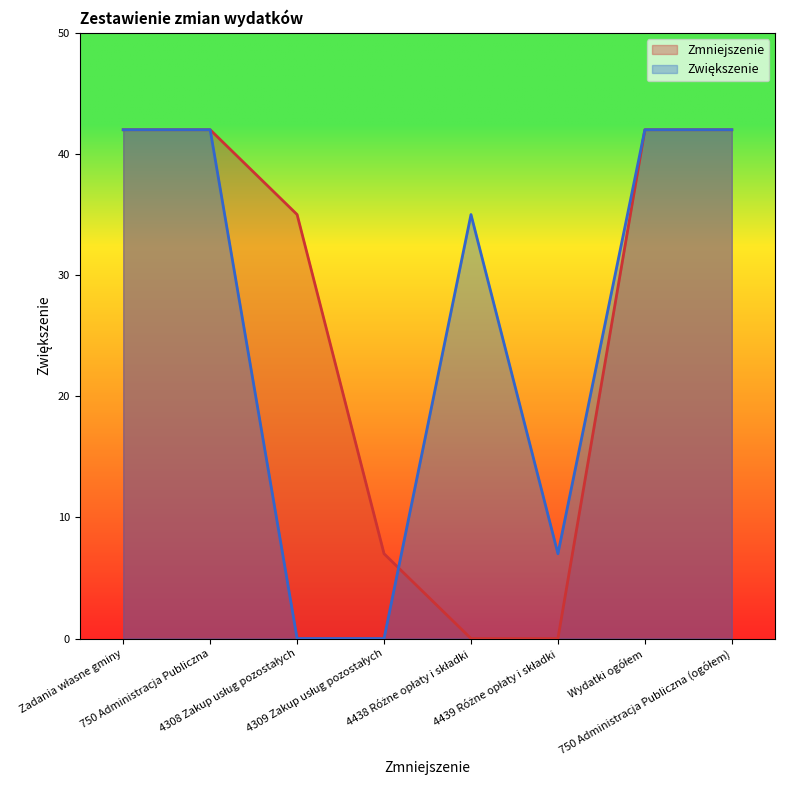

What is the maximum value shown in the chart?

42